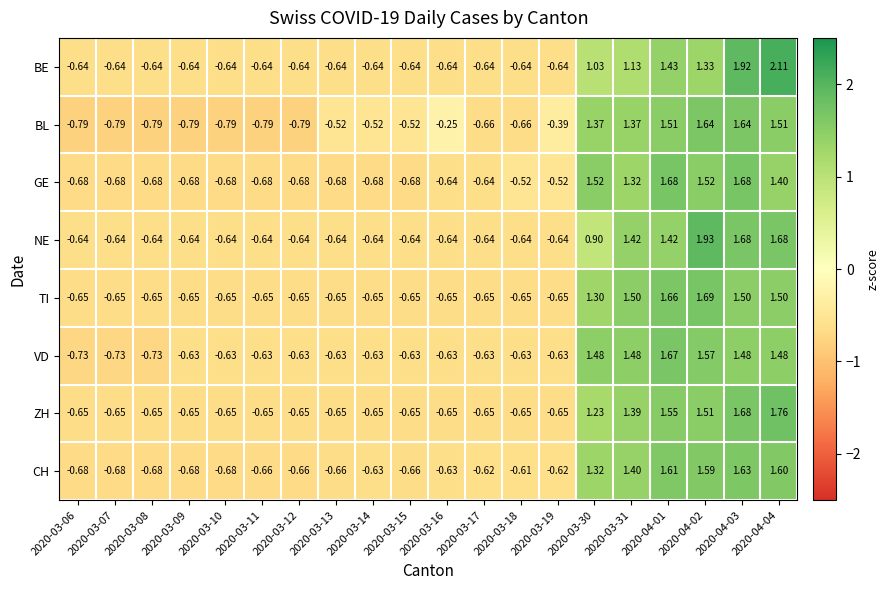

How many data points in CH are less than 0?

14